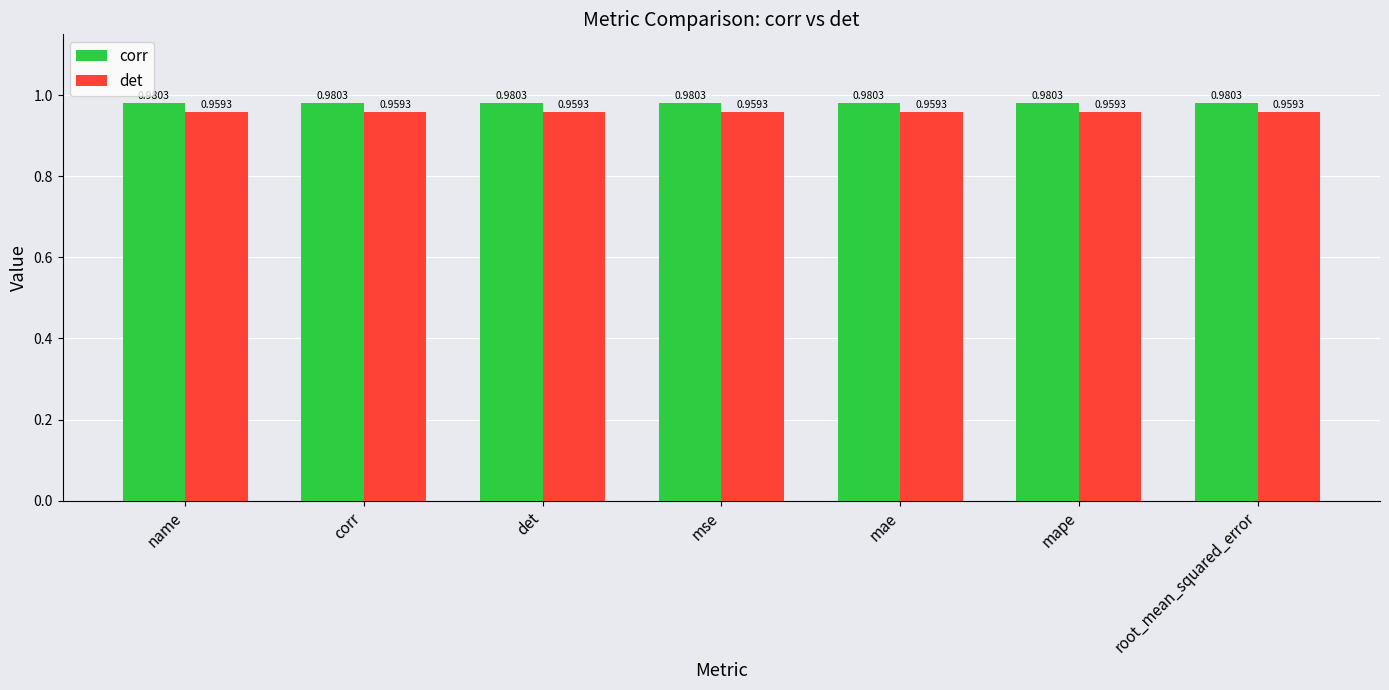

What is the sum of the det values at name and root_mean_squared_error?

1.9